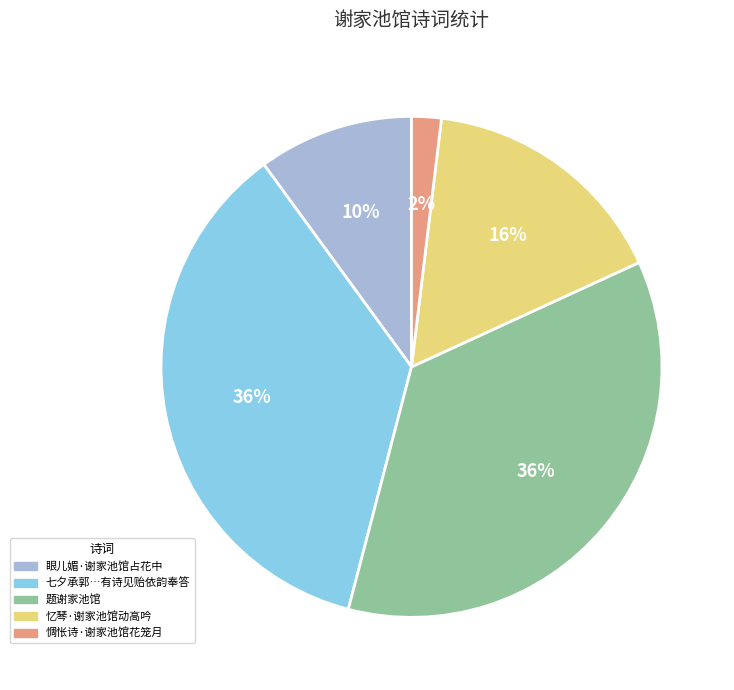

To the nearest percent, what is the average slice percentage?

20%